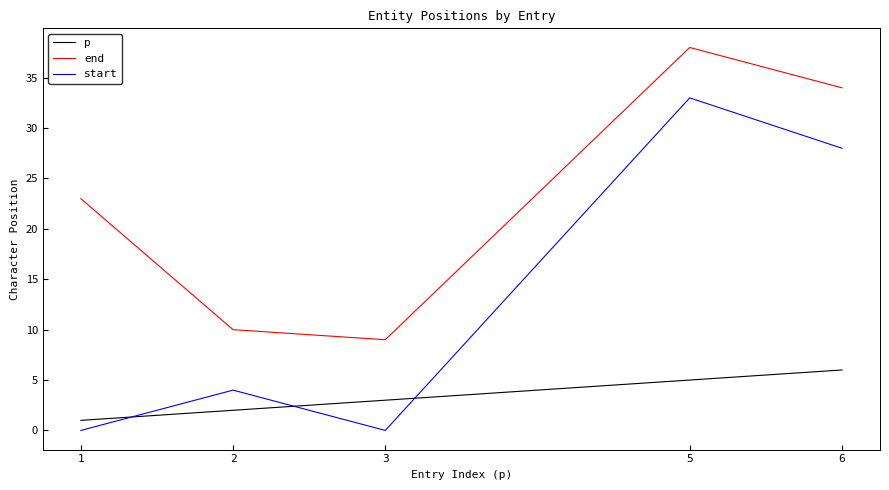

Which series has the largest range (max minus min)?

start